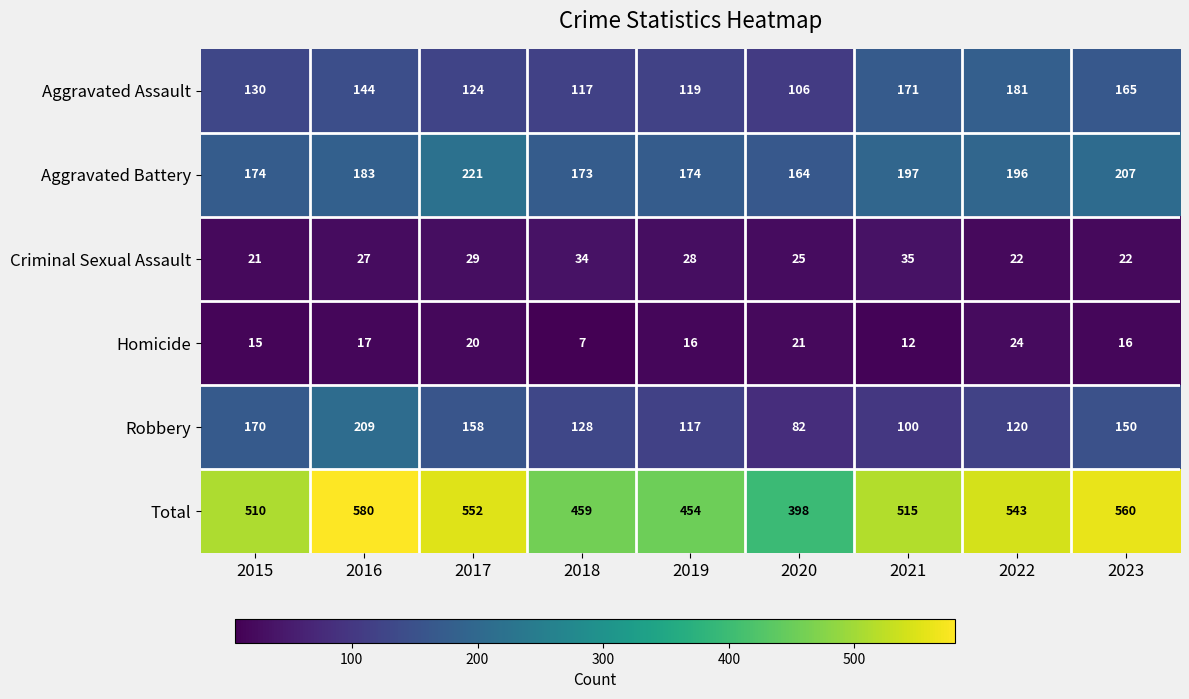

Read the Aggravated Battery value at 2023, to the nearest 10.

210